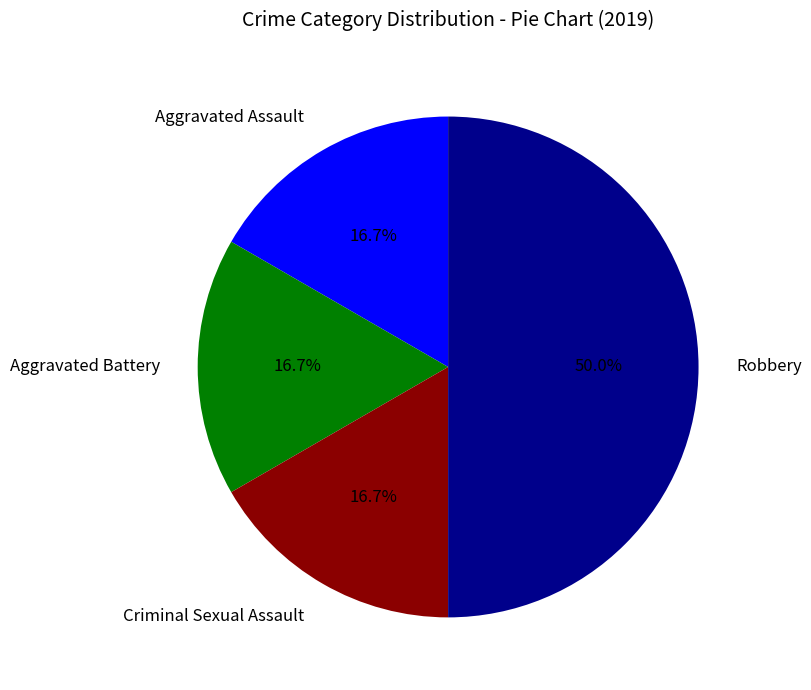

Is it true that Aggravated Assault is 8% of the pie?

False